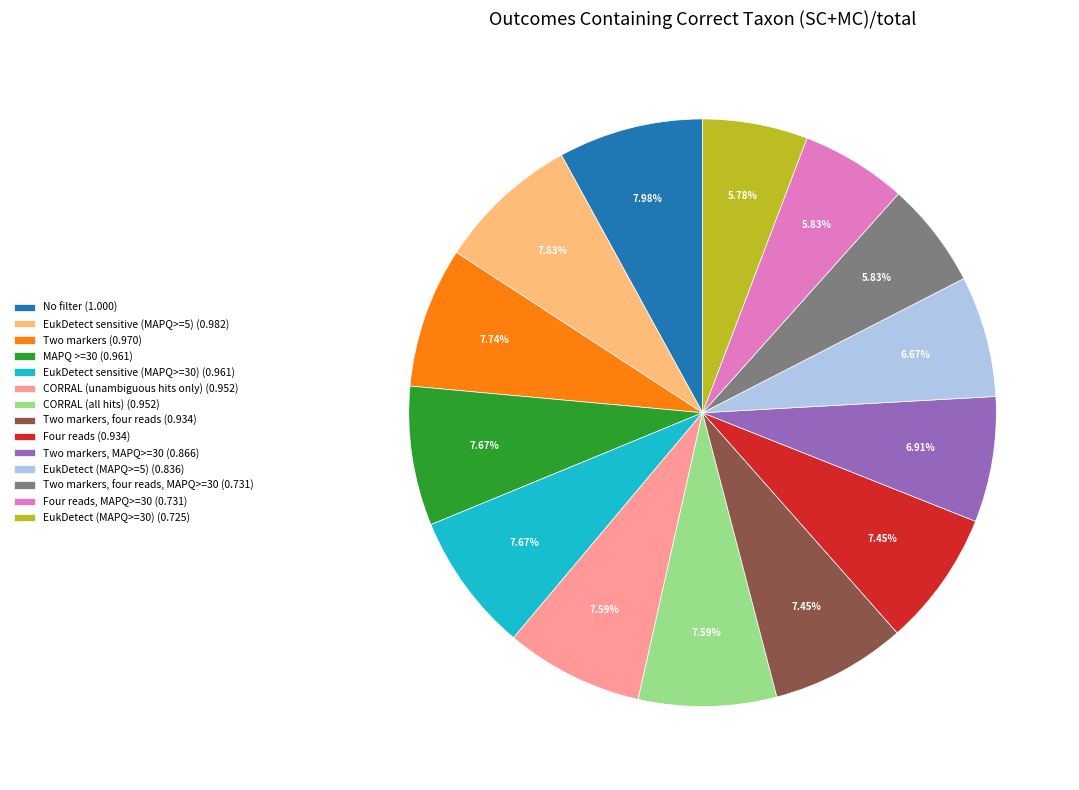

Is there any slice that represents more than half of the pie?

No